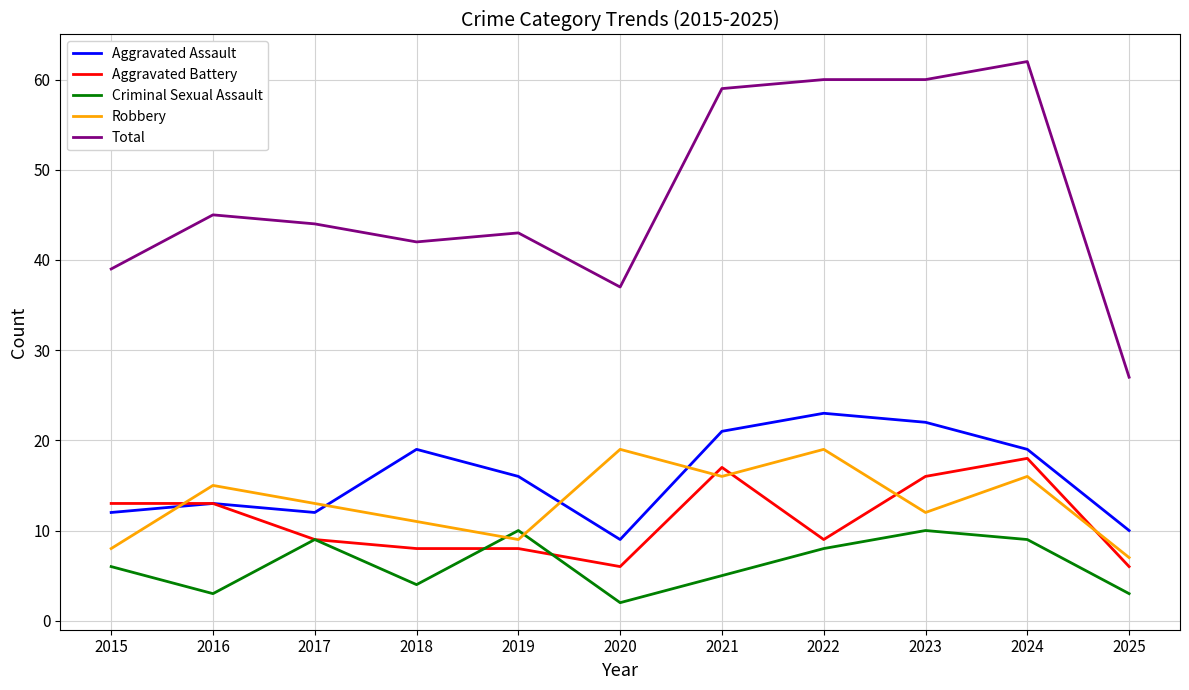

Does the chart have visible grid lines?

Yes